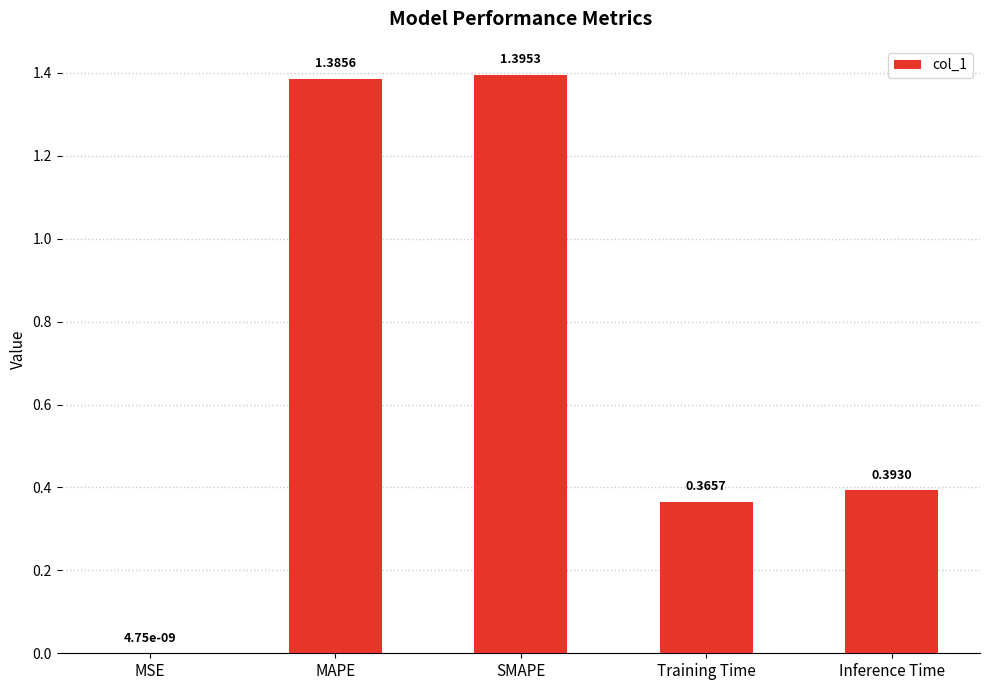

Where is the data nearest to the value 0?

MSE